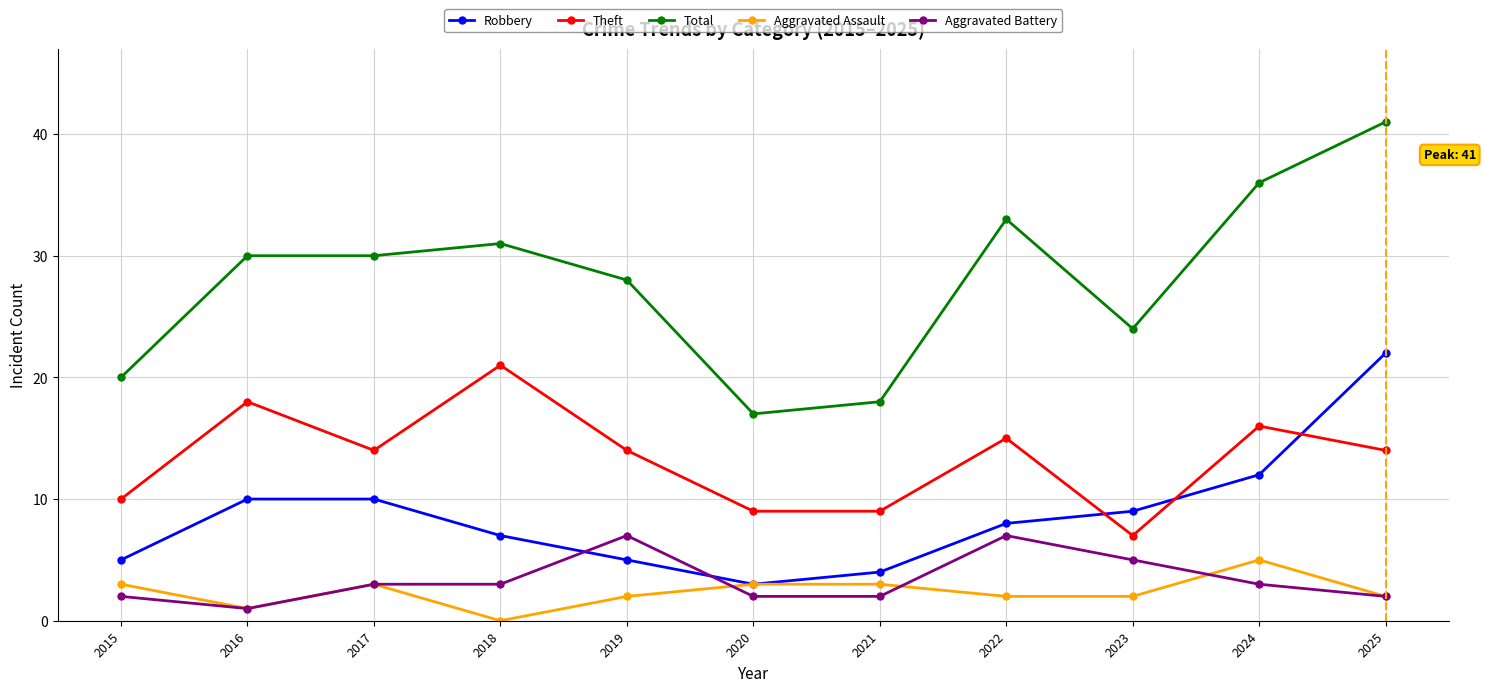

What is the difference between the highest and lowest values at 2021?

16